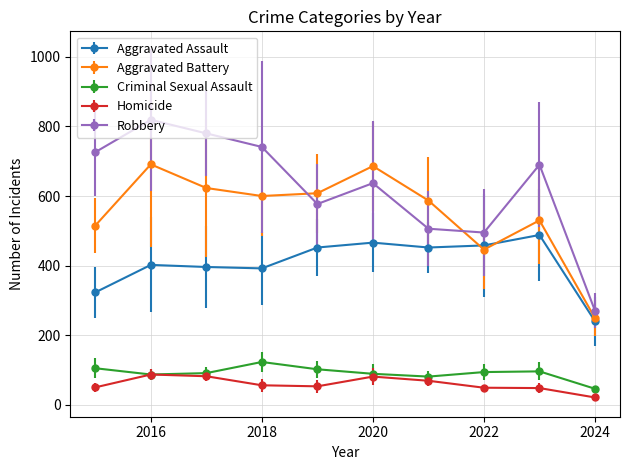

What is the maximum value shown in the chart?

819